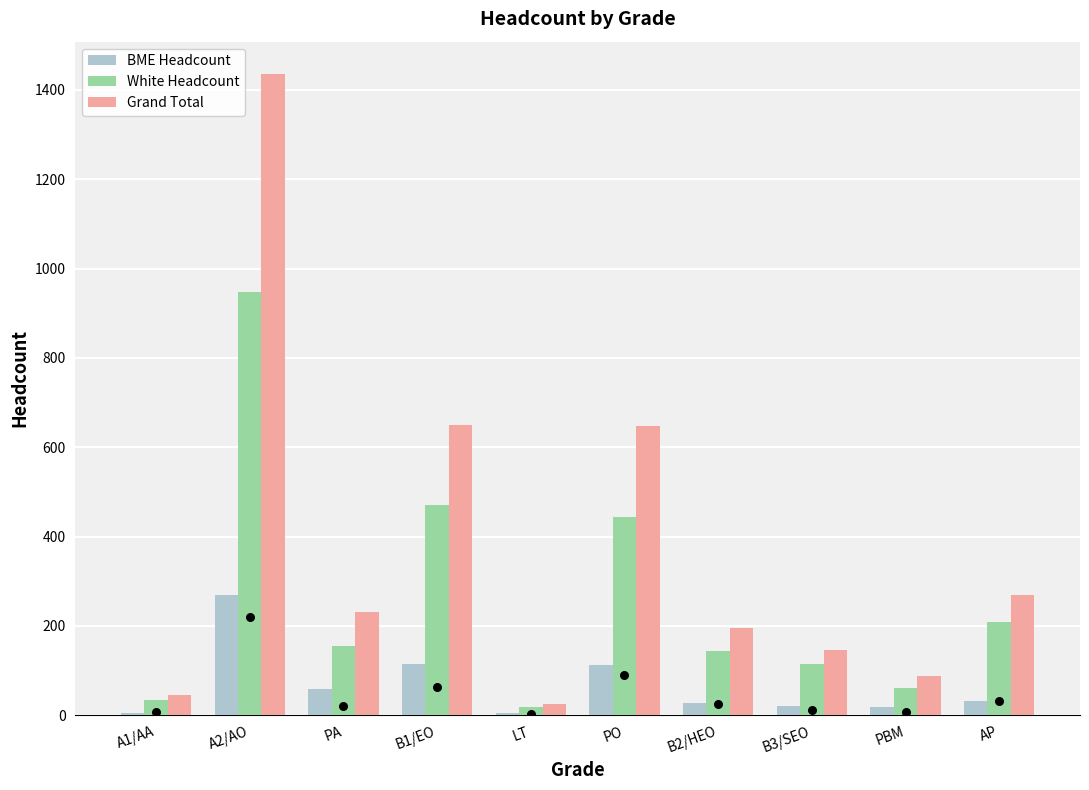

At how many categories does at least one series exceed 922?

1